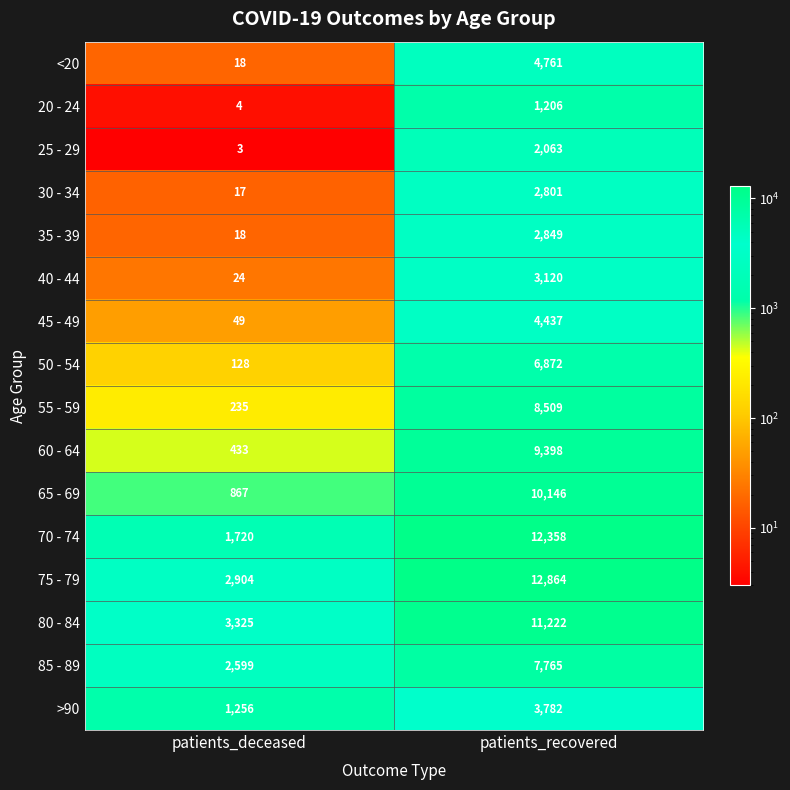

What is the average value of the 20 - 24 series?

605